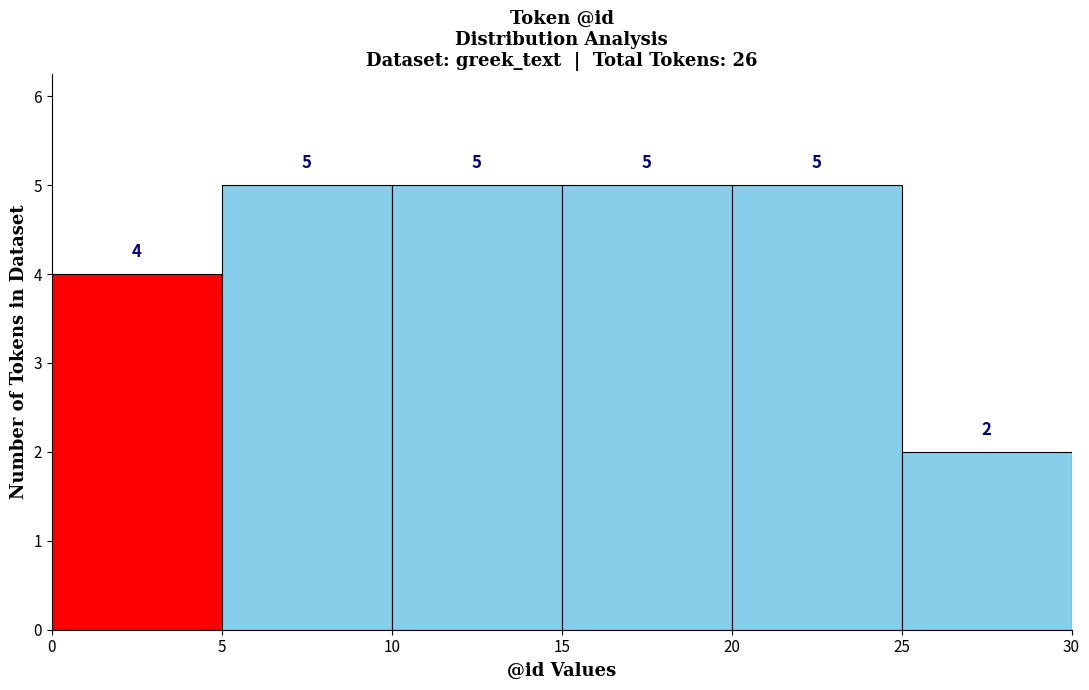

Reading left to right, transcribe this chart: for each bar, give the range it covers on the x-axis and its height.

0 to 5: 4
5 to 10: 5
10 to 15: 5
15 to 20: 5
20 to 25: 5
25 to 30: 2